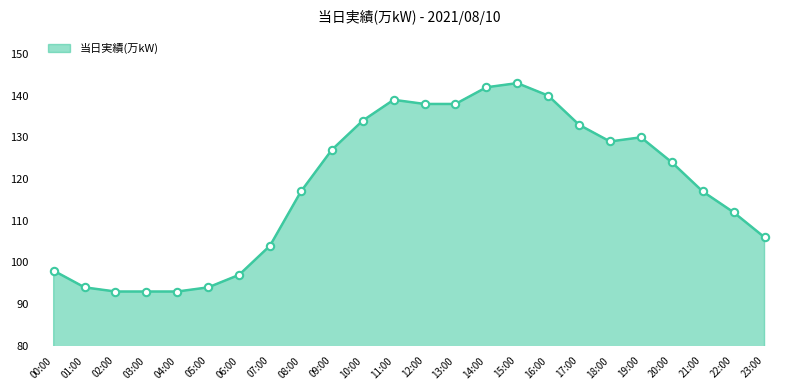

Which has a higher value, 12:00 or 02:00?

12:00